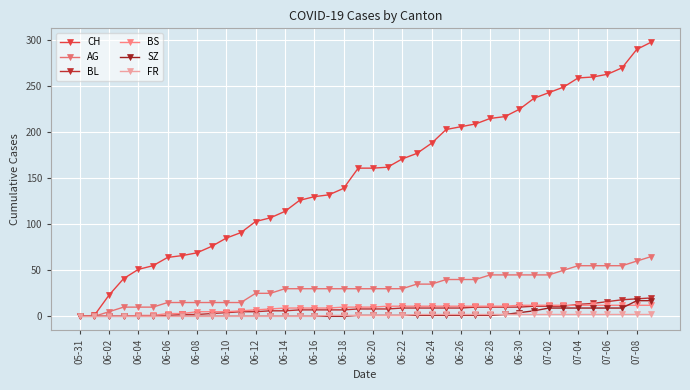

How many values in the AG series are below 30?

14